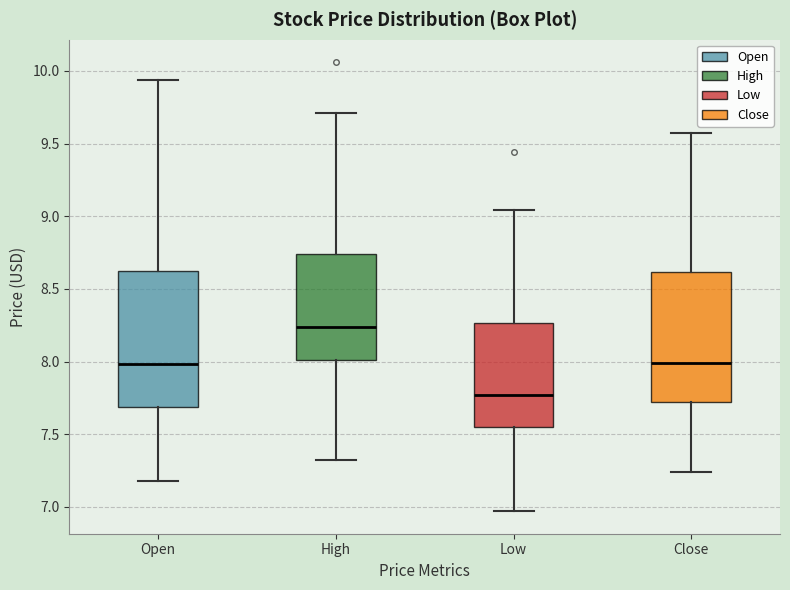

Which box has the highest median line?

High